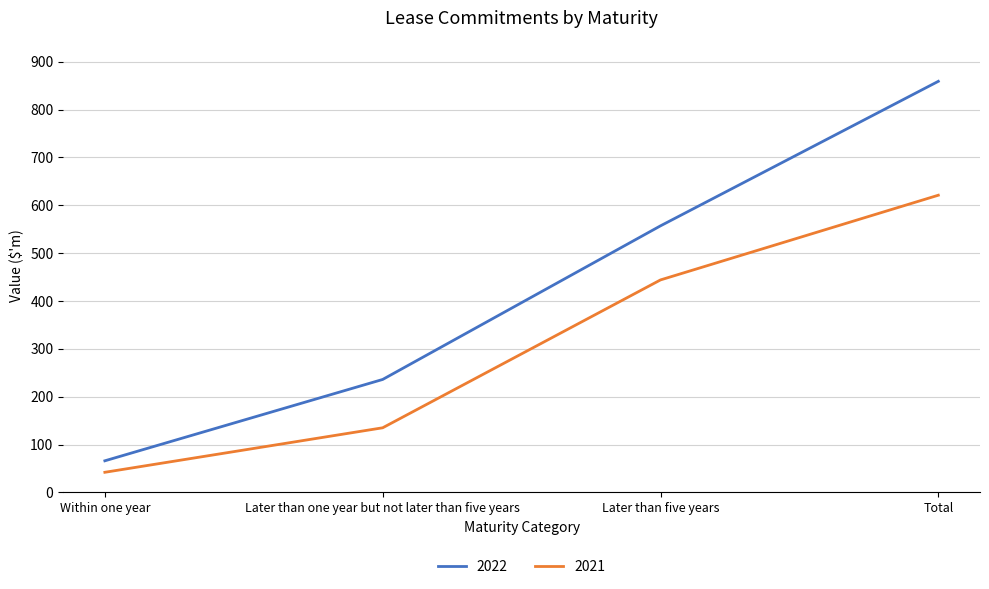

Between Later than one year but not later than five years and Total, which series saw the biggest shift?

2022